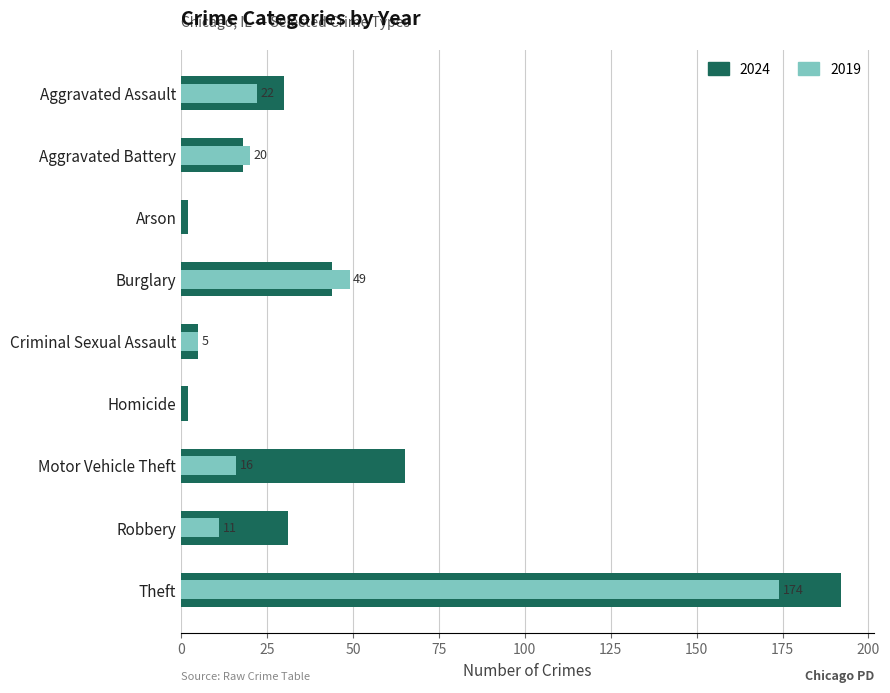

Rank the series by their maximum value, from highest to lowest.

2024, 2019